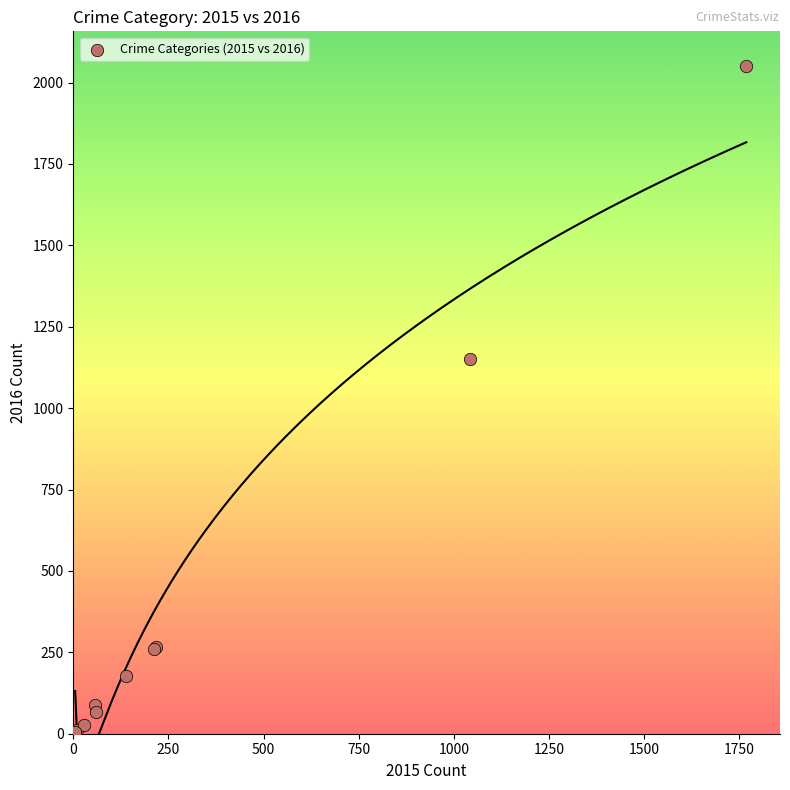

What Y value in the scatter plot is closest to 1027?

1151